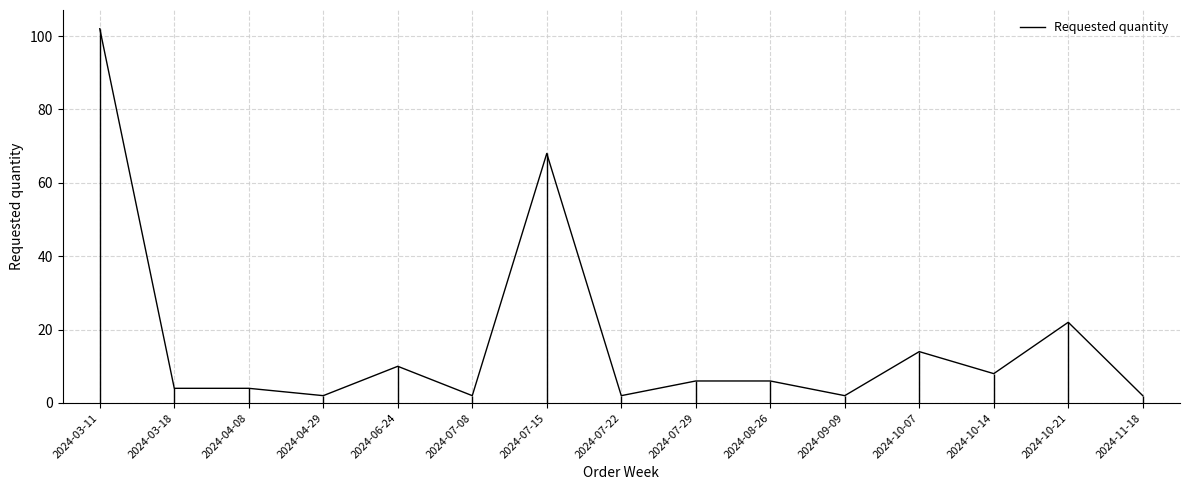

Rank the categories by value from lowest to highest.

2024-04-29, 2024-07-08, 2024-07-22, 2024-09-09, 2024-11-18, 2024-03-18, 2024-04-08, 2024-07-29, 2024-08-26, 2024-10-14, 2024-06-24, 2024-10-07, 2024-10-21, 2024-07-15, 2024-03-11